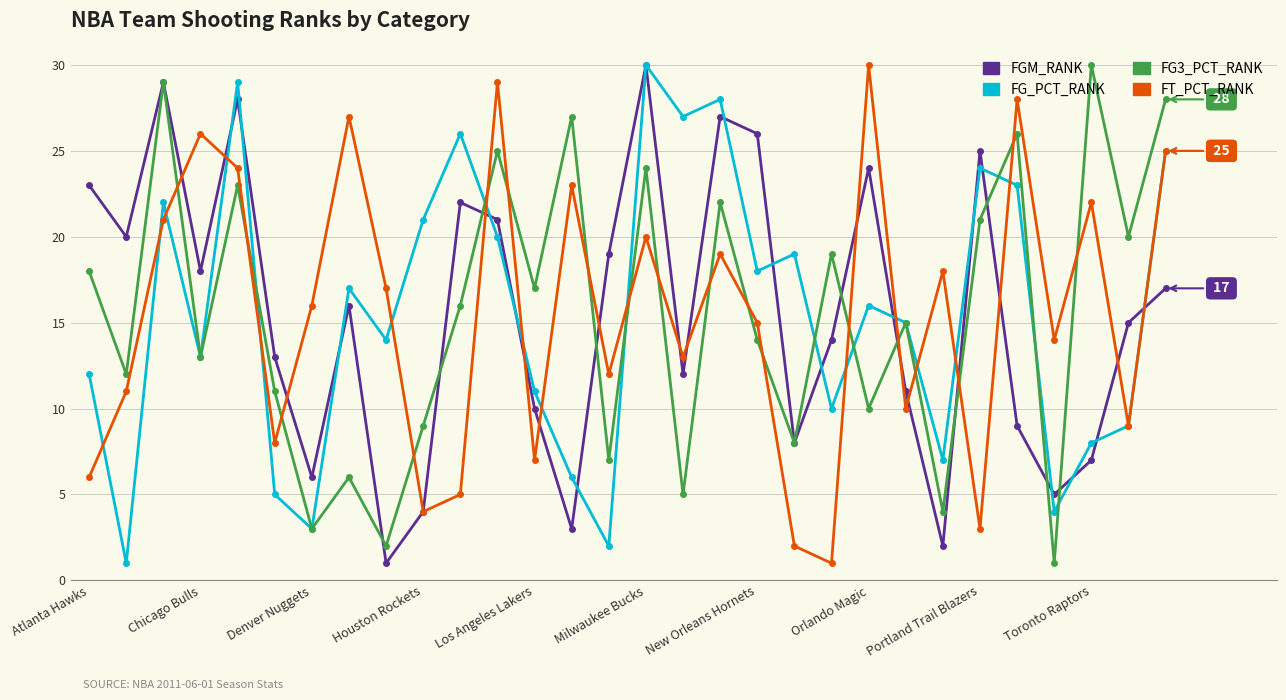

What is the value of the FT_PCT_RANK point at the 28th from the left?

22